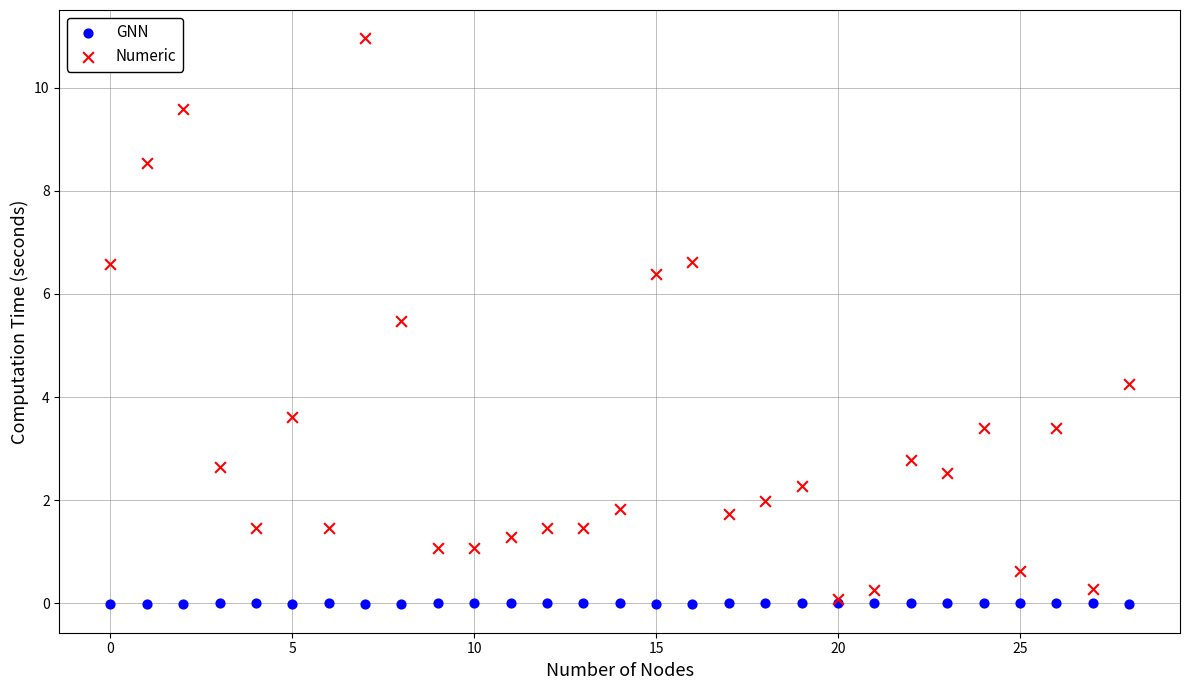

In the Numeric series, what Y value is closest to 5?

5.5